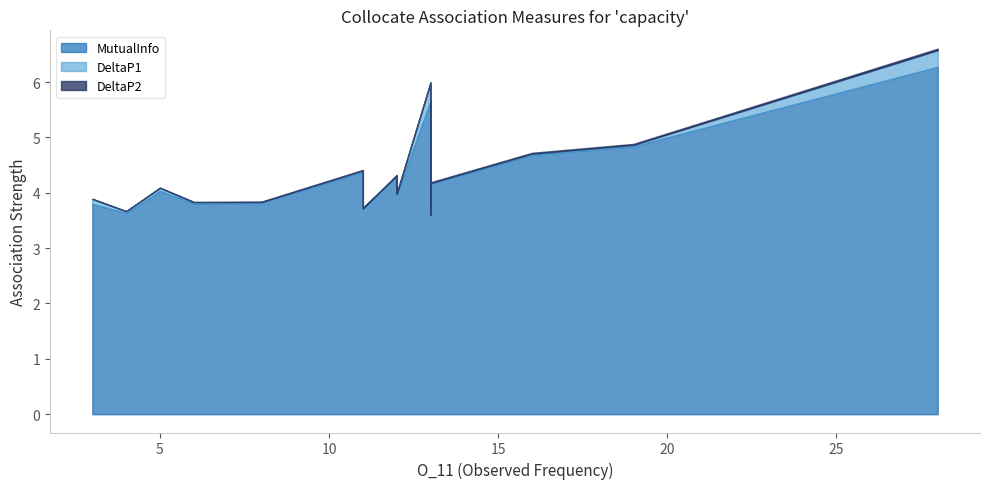

True or false: MutualInfo and DeltaP1 cross at least once.

False